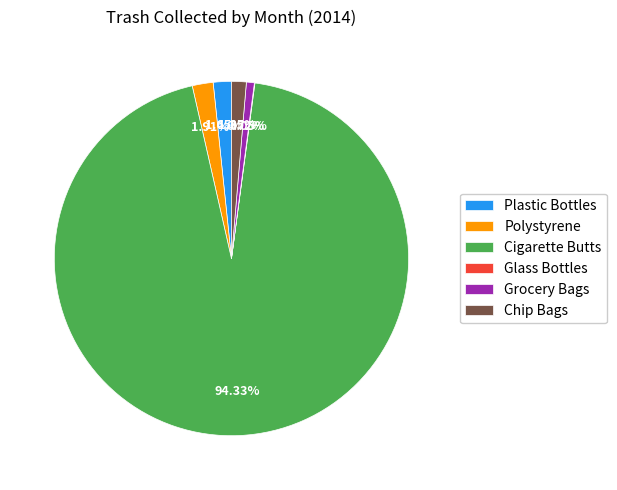

To the nearest percent, what is the average slice percentage?

17%